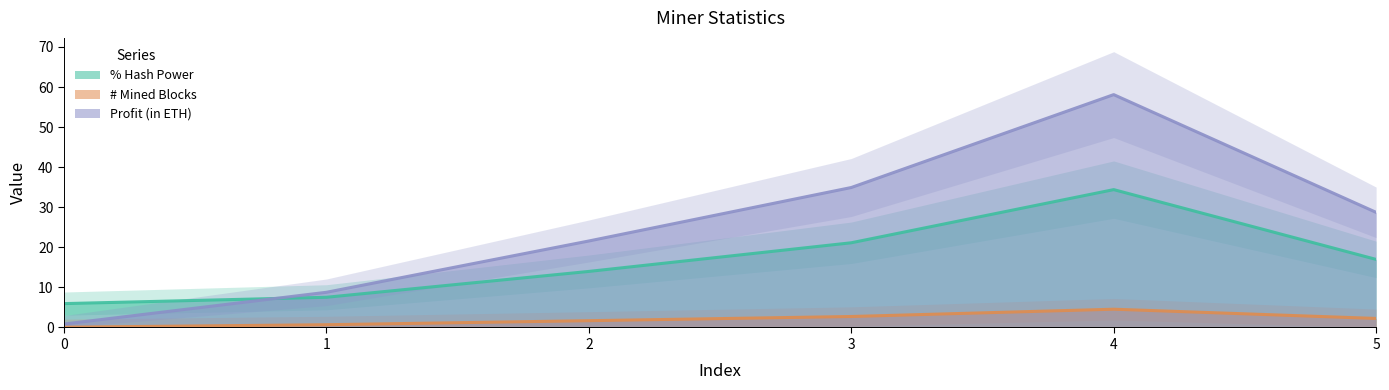

True or false: Profit (in ETH) and % Hash Power intersect in this chart.

True